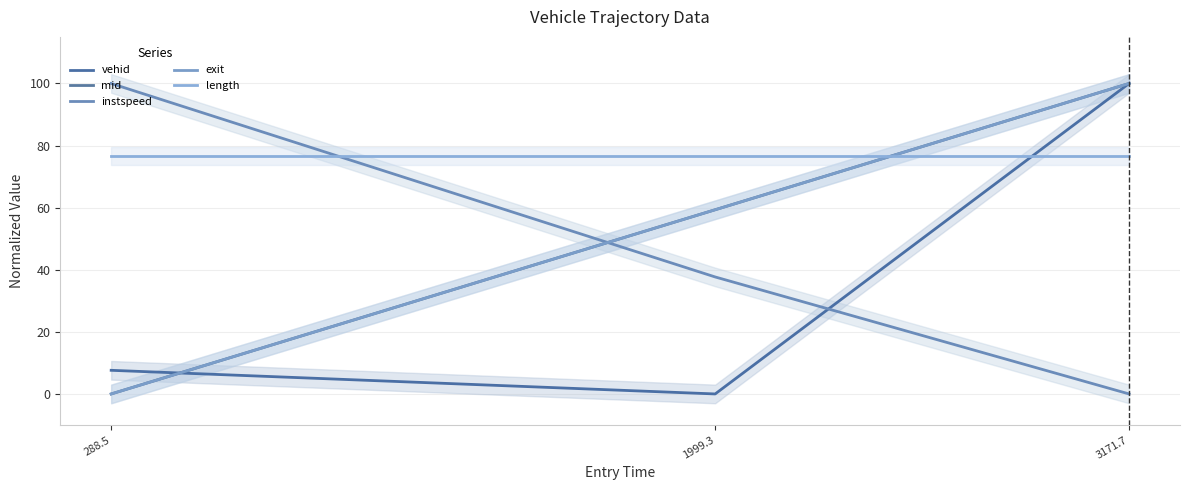

How many lines are shown in the chart?

5